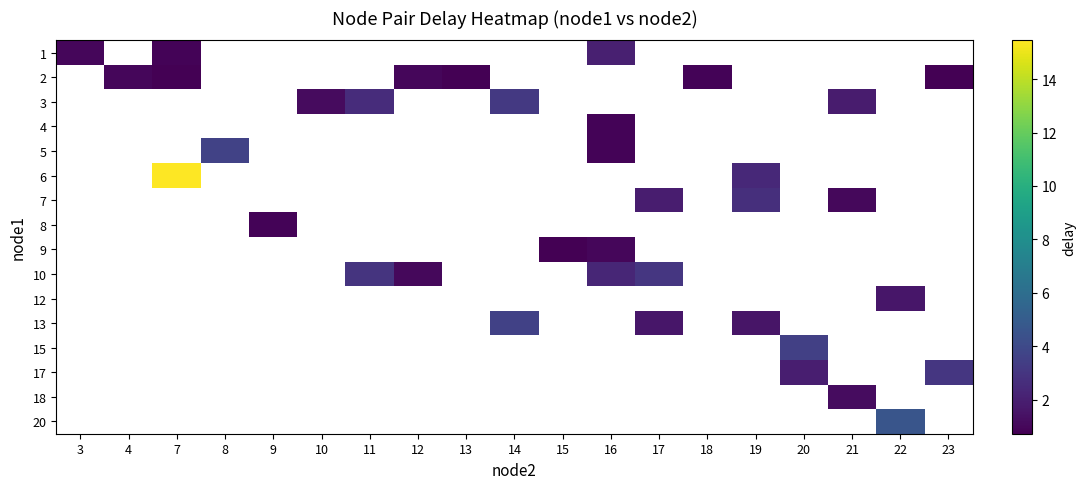

What is the maximum value shown in the chart?

15.5